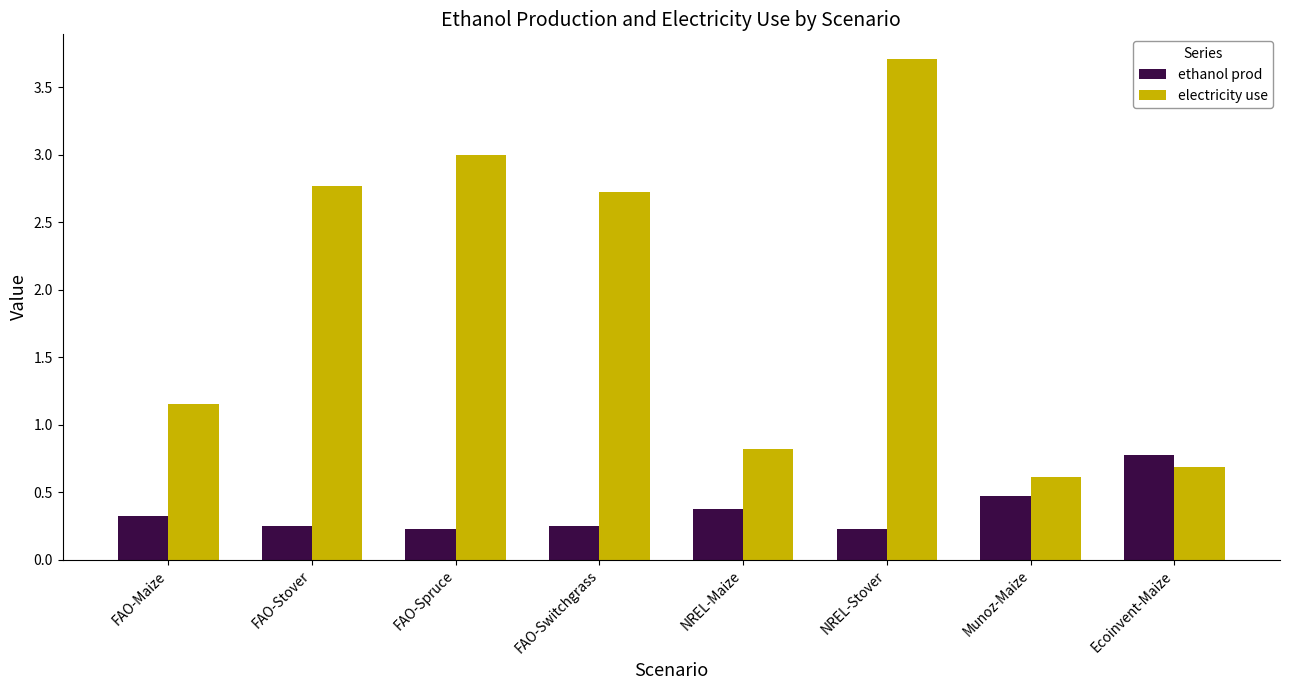

The electricity use series shows 1.3 at FAO-Stover. True or false?

False